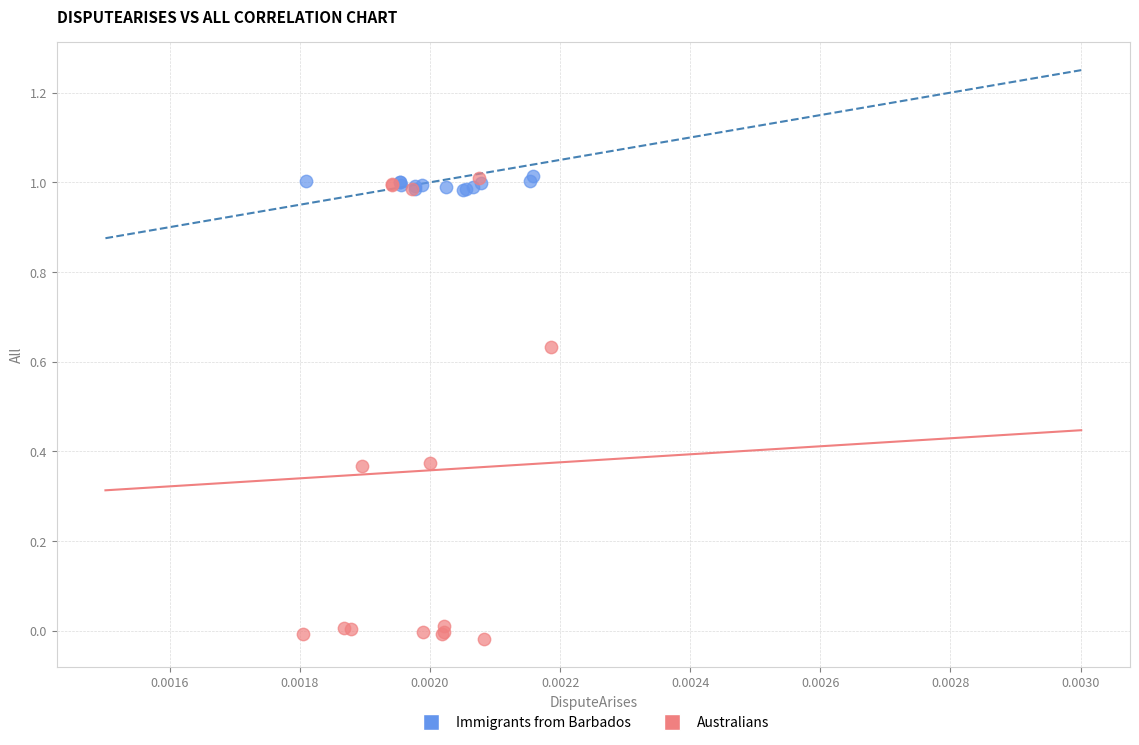

Which series has the widest spread of Y values?

Australians